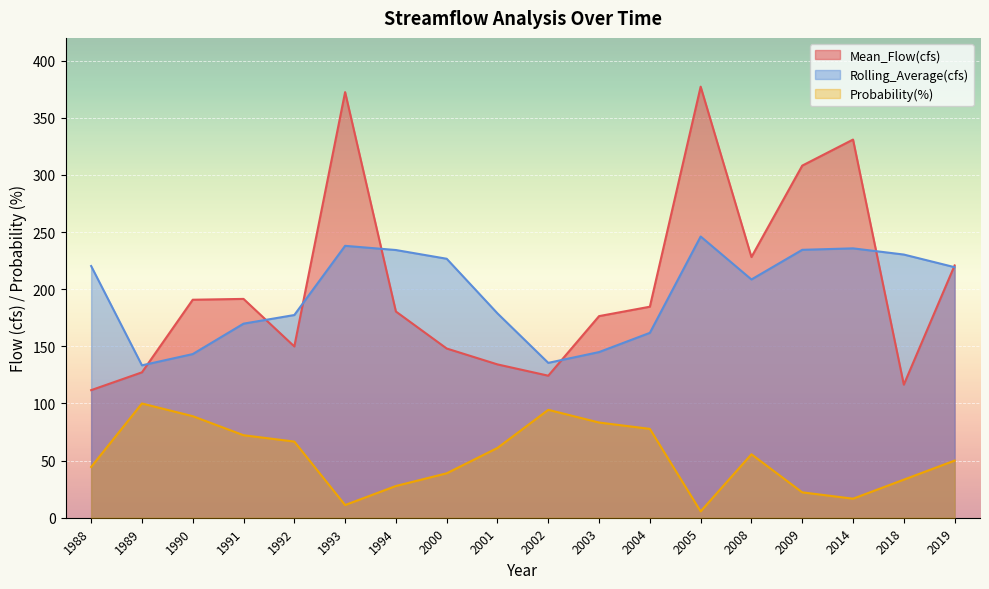

True or false: Rolling_Average(cfs) and Probability(%) intersect in this chart.

False